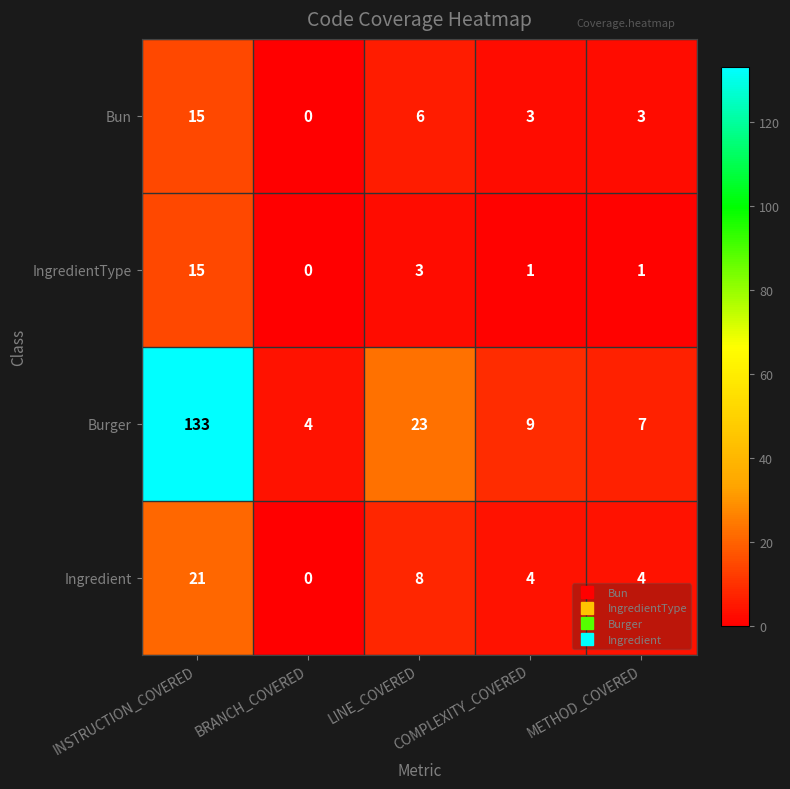

Which series has the largest range (max minus min)?

Burger